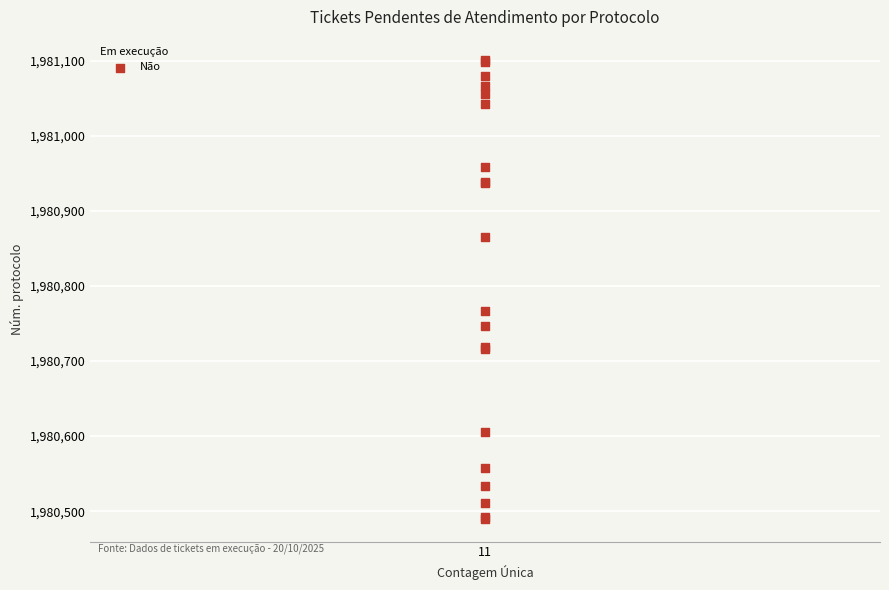

What Y value in the scatter plot is closest to 1980795?

1980767